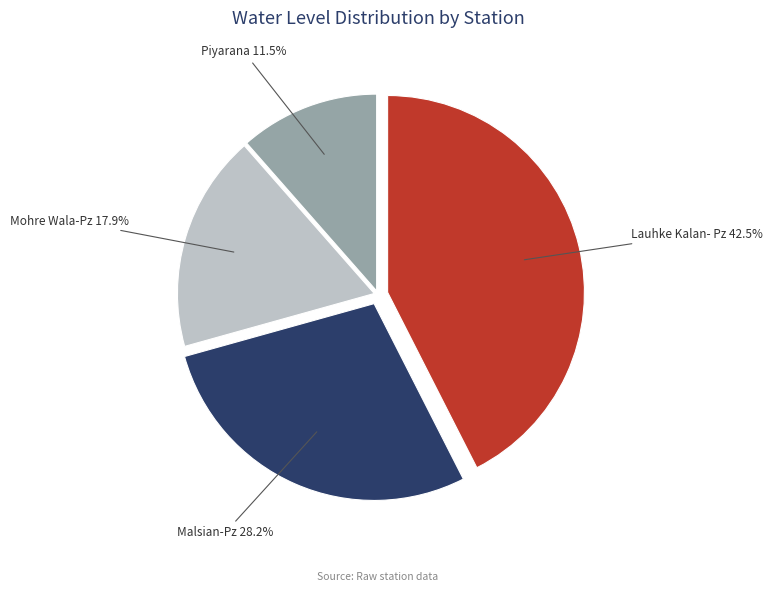

Is there any slice that represents more than half of the pie?

No